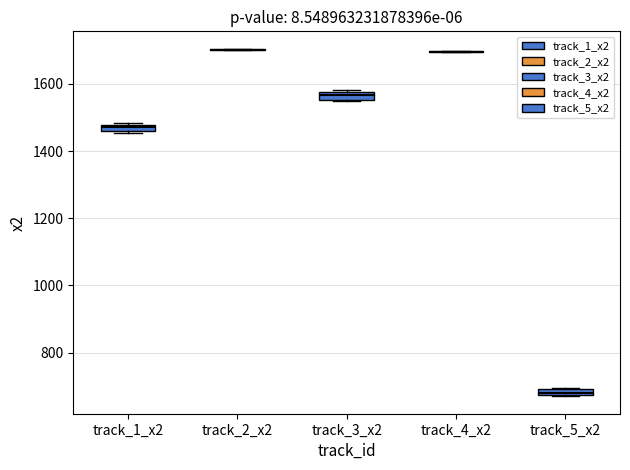

Where is the upper edge of the box for track_3_x2 on the y-axis? The values are not printed on the chart, so give them approximately, as read against the axis.

1580